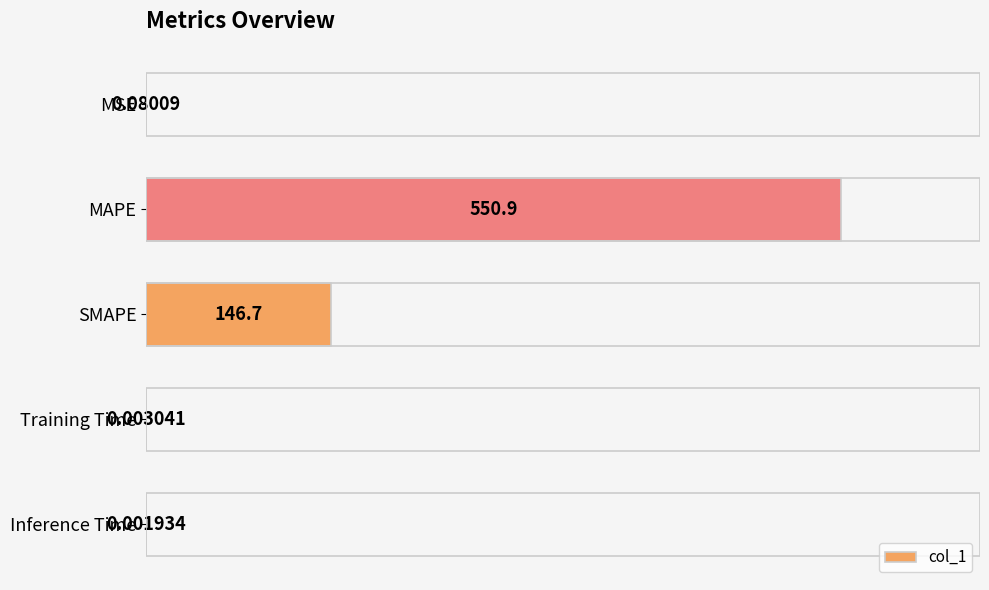

Where is the data nearest to the value 275?

SMAPE